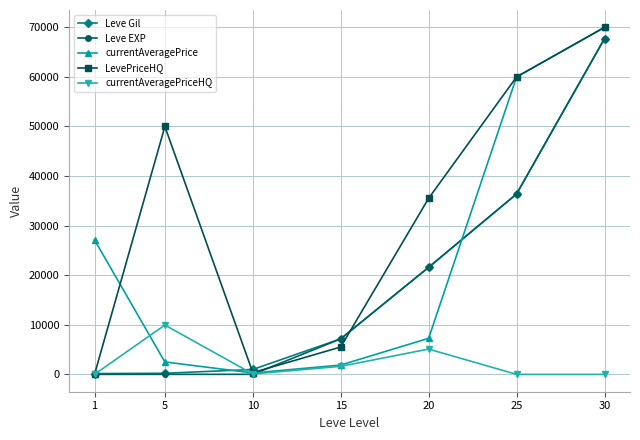

Does the chart display data point markers on the line(s)?

Yes